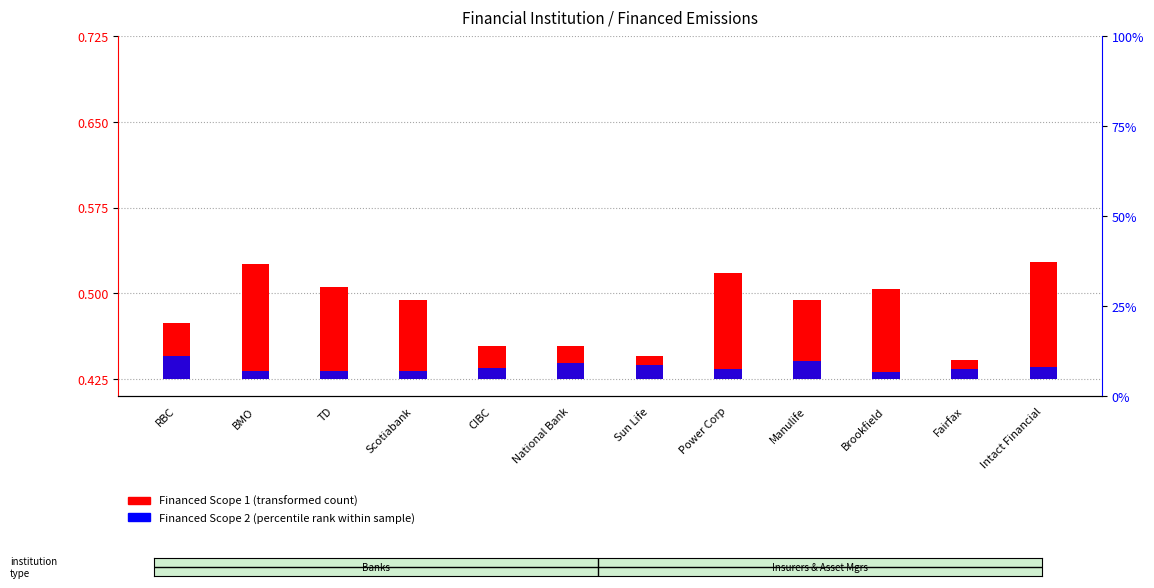

Reading left to right, transcribe all the data shown in this chart.

Financed Scope 1 (transformed count): RBC=0.2	BMO=0.3	TD=0.3	Scotiabank=0.2	CIBC=0.1	National Bank=0.1	Sun Life=0.1	Power Corp=0.3	Manulife=0.2	Brookfield=0.3	Fairfax=0.1	Intact Financial=0.3
Financed Scope 2 (percentile rank within sample): RBC=0.1	BMO=0.0	TD=0.0	Scotiabank=0.0	CIBC=0.0	National Bank=0.0	Sun Life=0.0	Power Corp=0.0	Manulife=0.1	Brookfield=0.0	Fairfax=0.0	Intact Financial=0.0